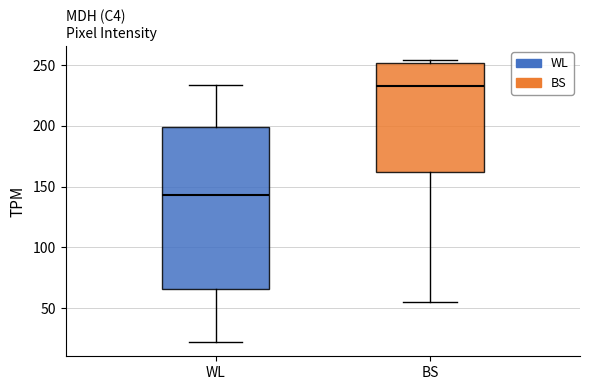

Which box has the highest median line?

BS